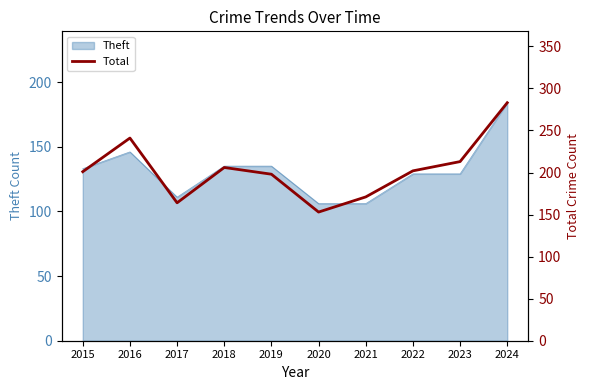

Rank the categories by value from highest to lowest.

2024, 2016, 2023, 2018, 2022, 2015, 2019, 2021, 2017, 2020